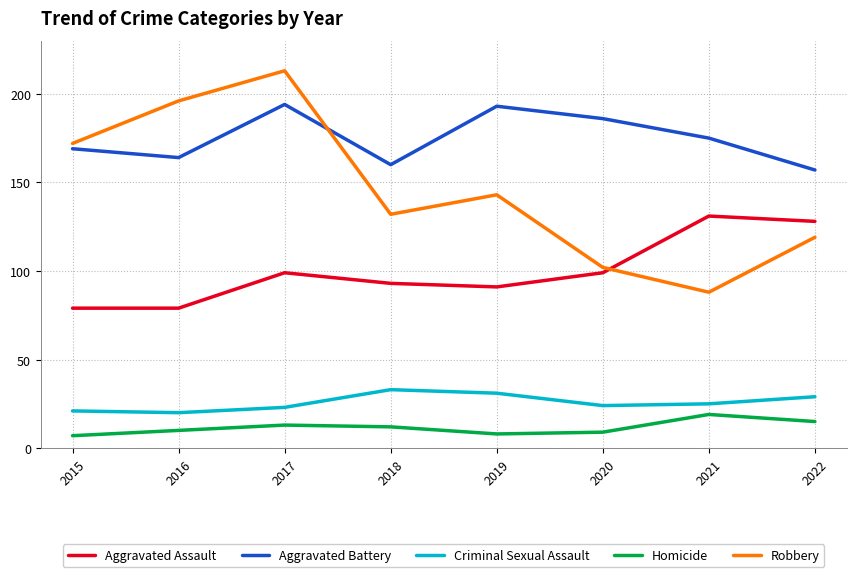

True or false: Aggravated Assault has more than 0 interior local peaks.

True